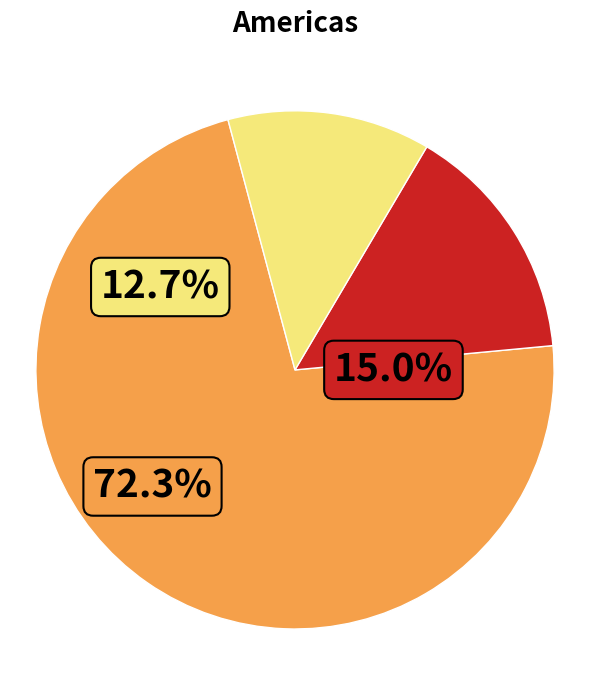

Is there any slice that represents more than half of the pie?

Yes